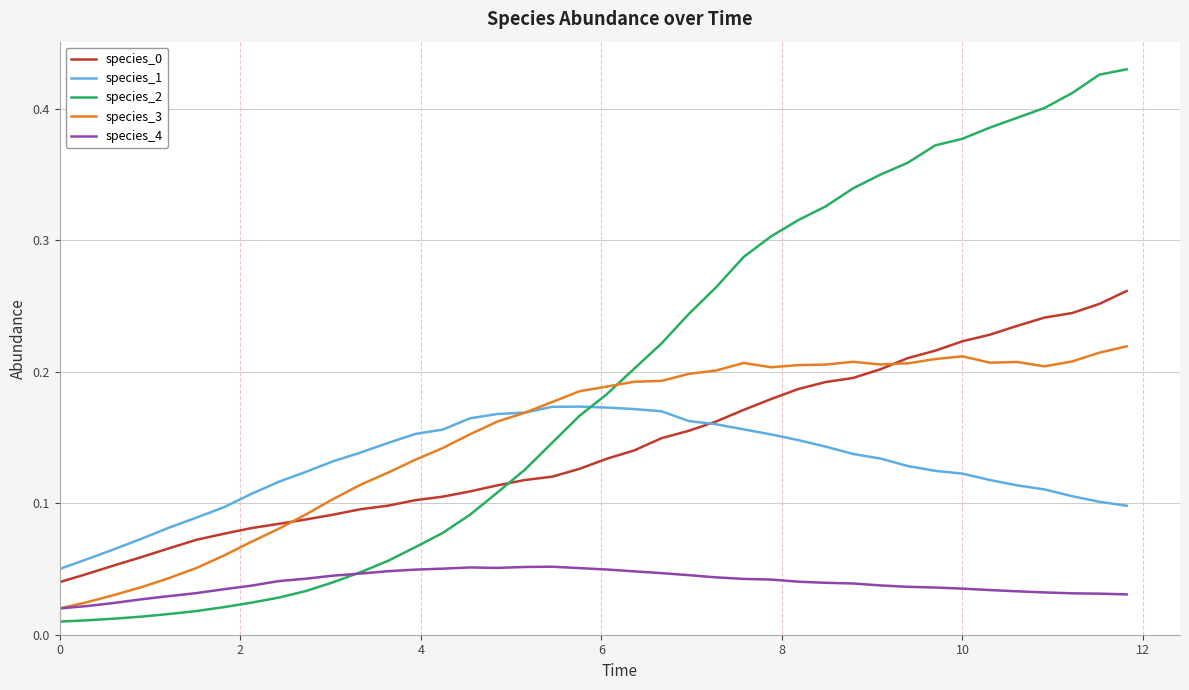

Which series has the largest range (max minus min)?

species_2